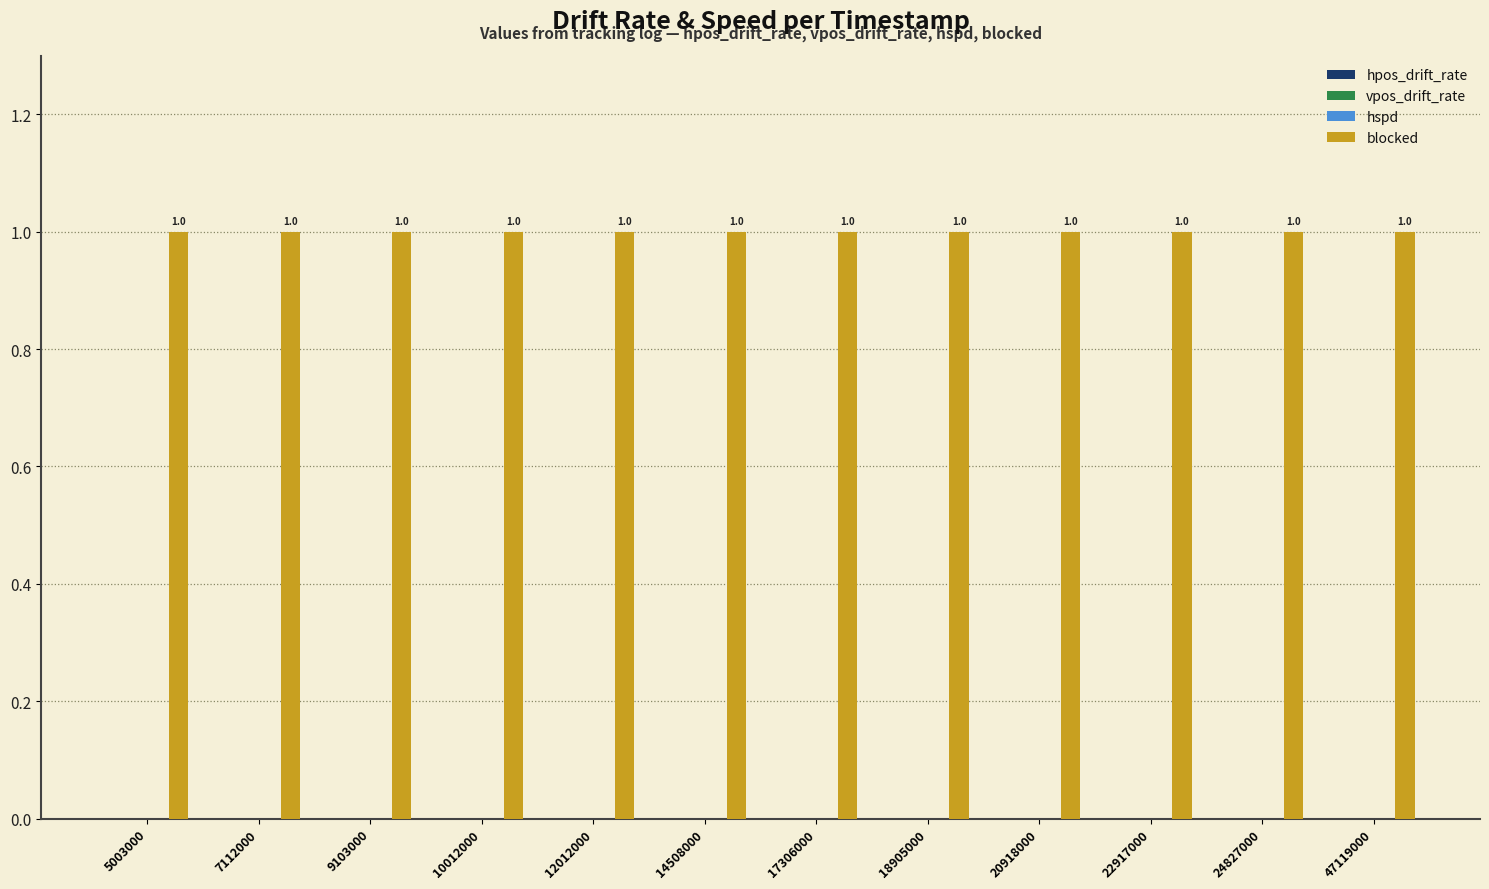

At which category is the sum across all series the highest?

5003000